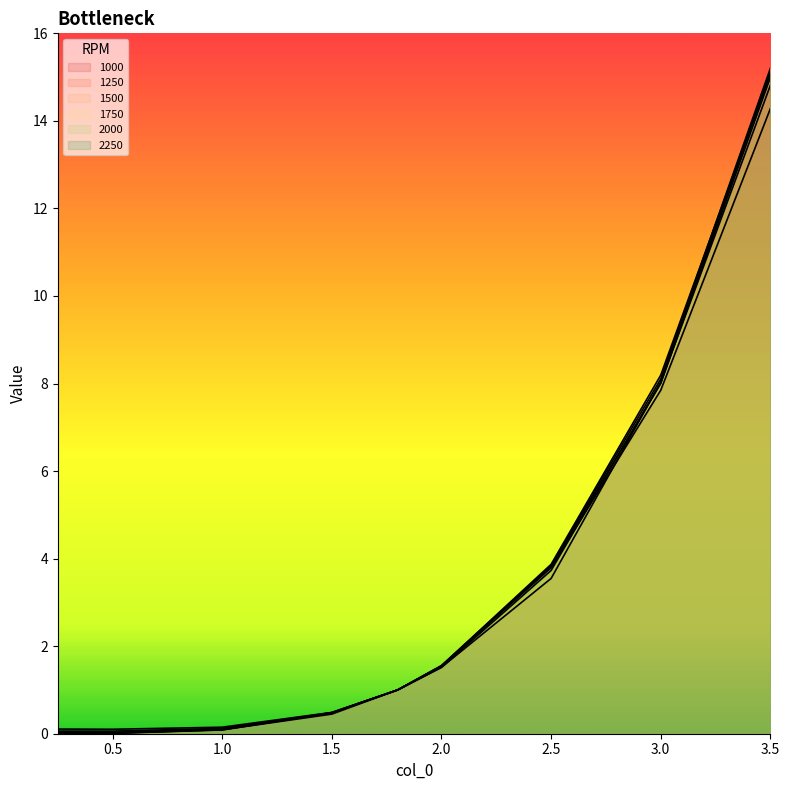

In 2000, how many points are lower than both neighbors (excluding endpoints)?

1